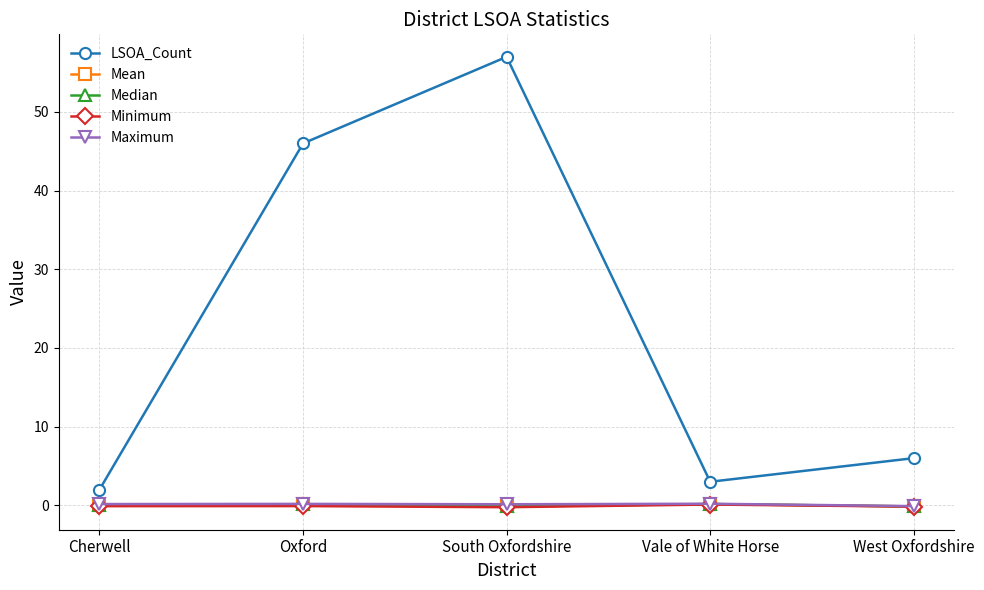

True or false: Maximum has more than 0 points higher than both neighbors.

True